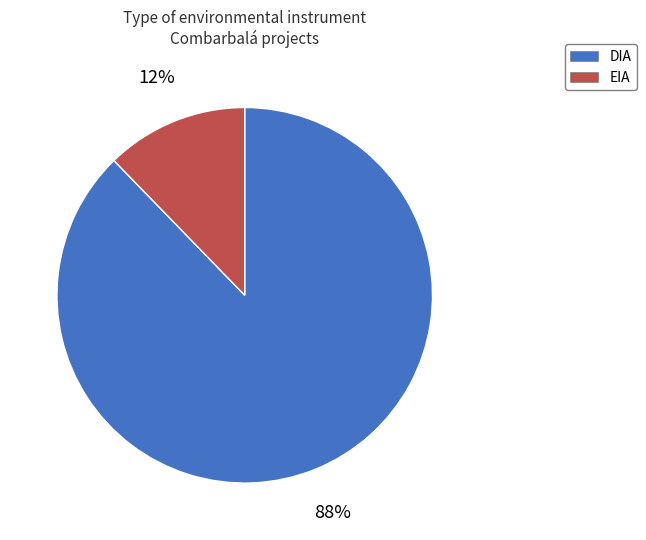

Is it true that EIA is 12% of the pie?

True